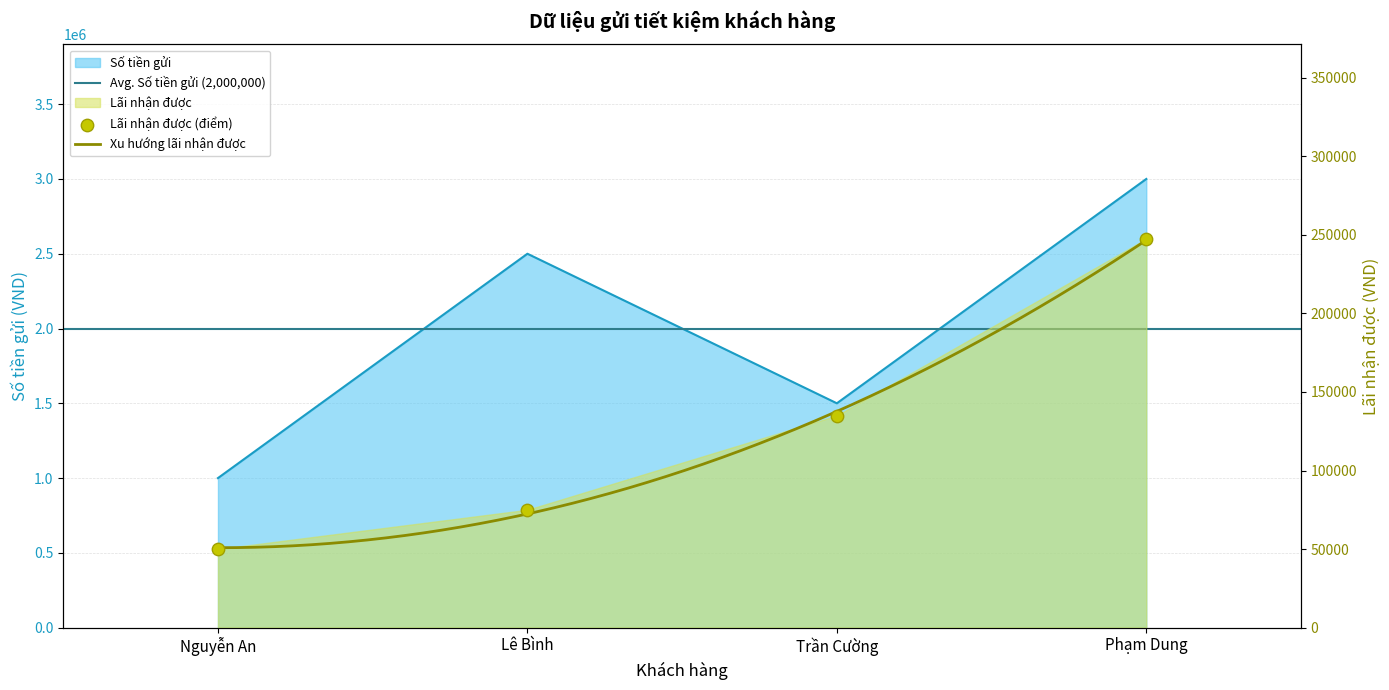

Which series has the largest Y range (max minus min)?

Số tiền gửi